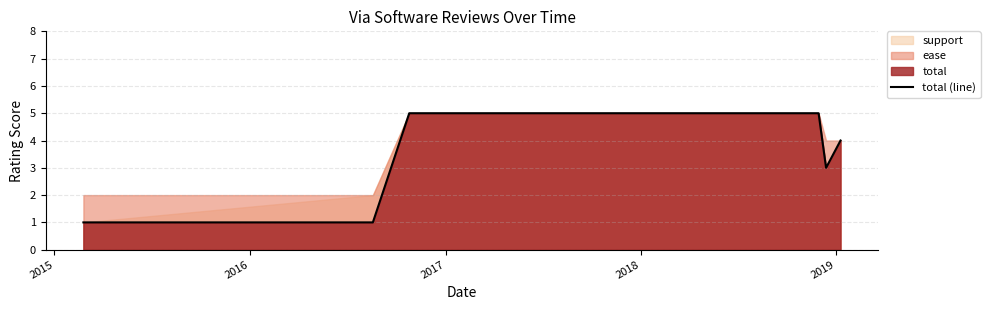

What is the difference between the second highest and minimum values?

4